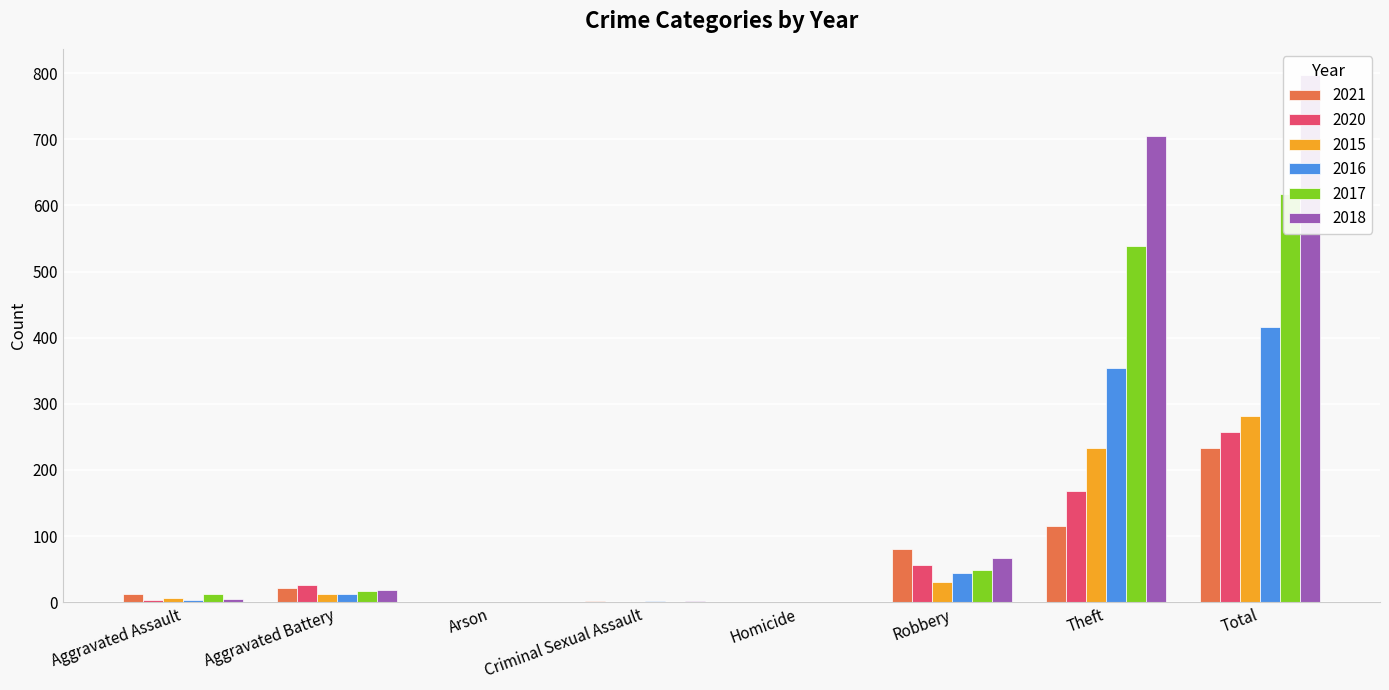

Which category has the lowest value across all series?

Arson